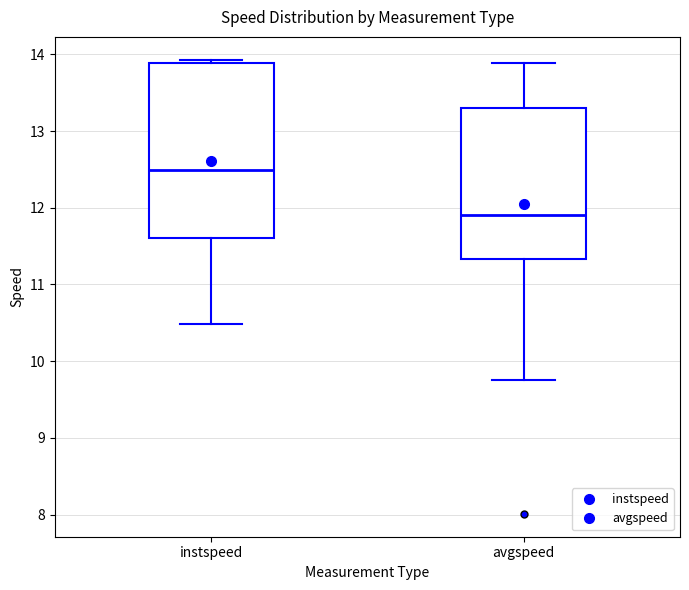

Reading left to right, transcribe this box plot: for each box, give where its median line is, the range the box spans, and where its two whiskers end, as read against the y-axis. The values are not printed on the chart, so give them approximately, as read against the axis.

instspeed: median 12.5, box 11.6 to 13.9, whiskers 10.5 to 13.9 (just above the box's upper edge)
avgspeed: median 11.9, box 11.3 to 13.3, whiskers 9.8 to 13.9